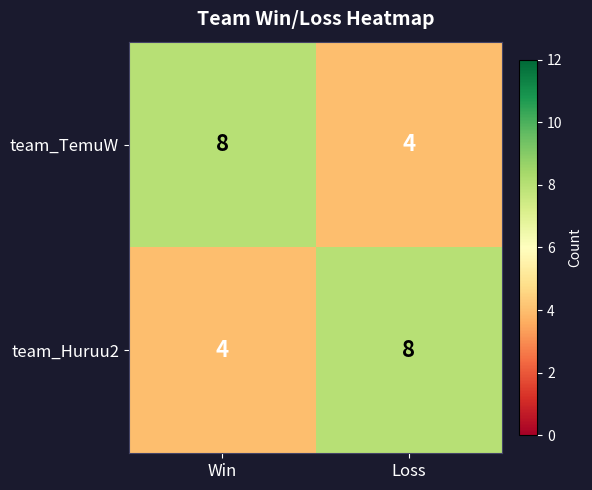

What is the difference between the highest and lowest values at Win?

4